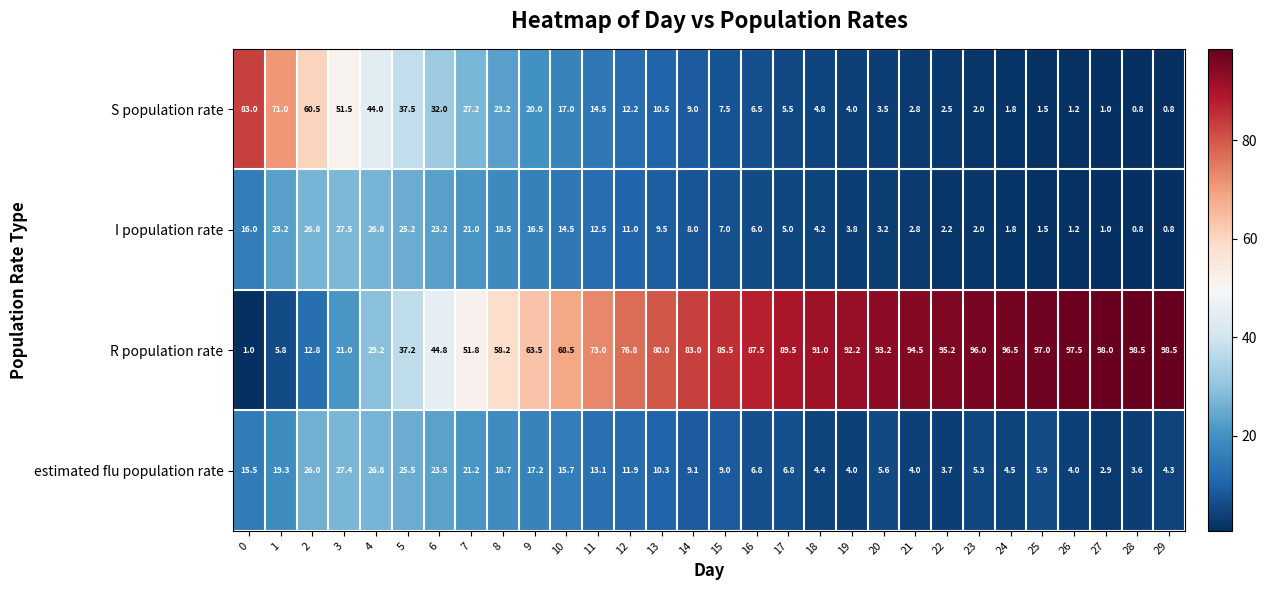

What is the minimum value shown in the chart?

0.8